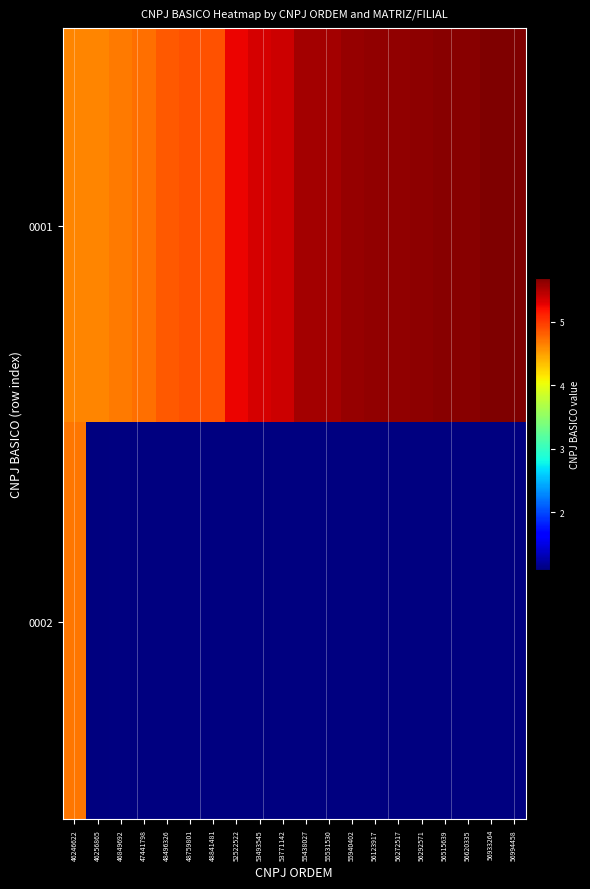

What is the smallest value displayed?

10875482.0